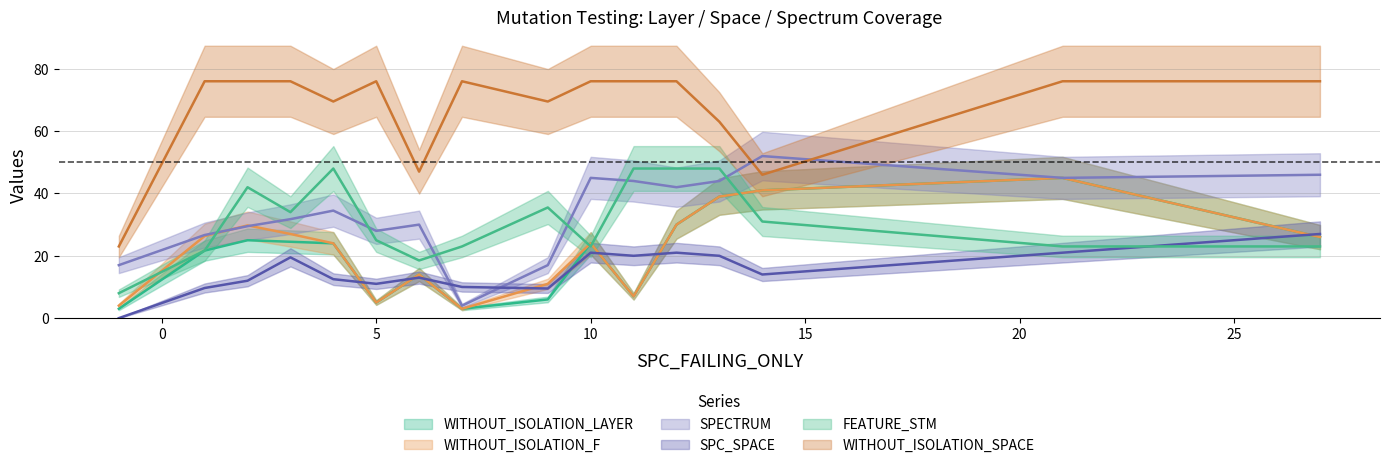

How many intersections are there between FEATURE_STM and SPECTRUM?

10